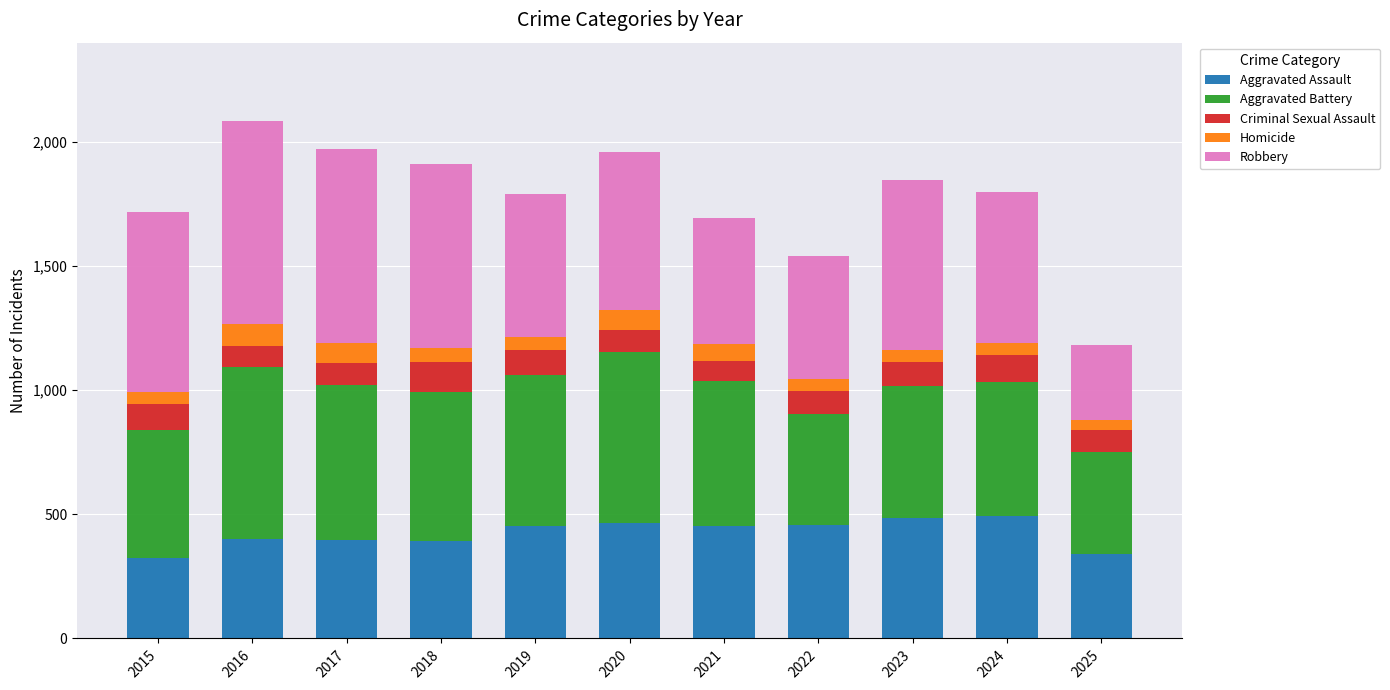

What is the total value across all series at 2020?

1959